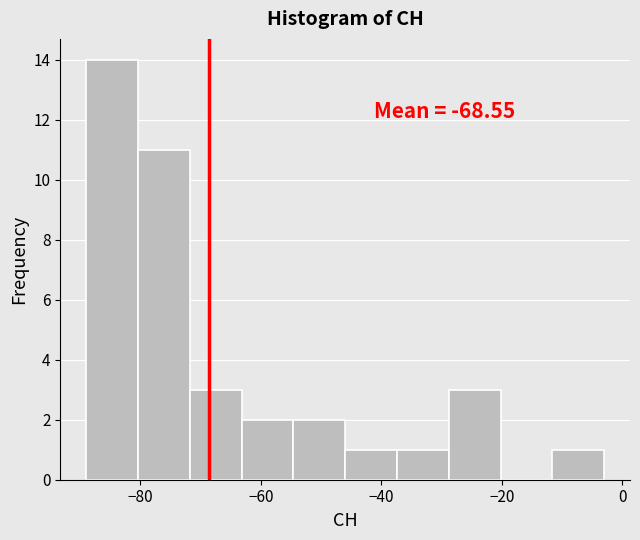

Over which range of the x-axis is the bar tallest?

-89.0 to -80.4